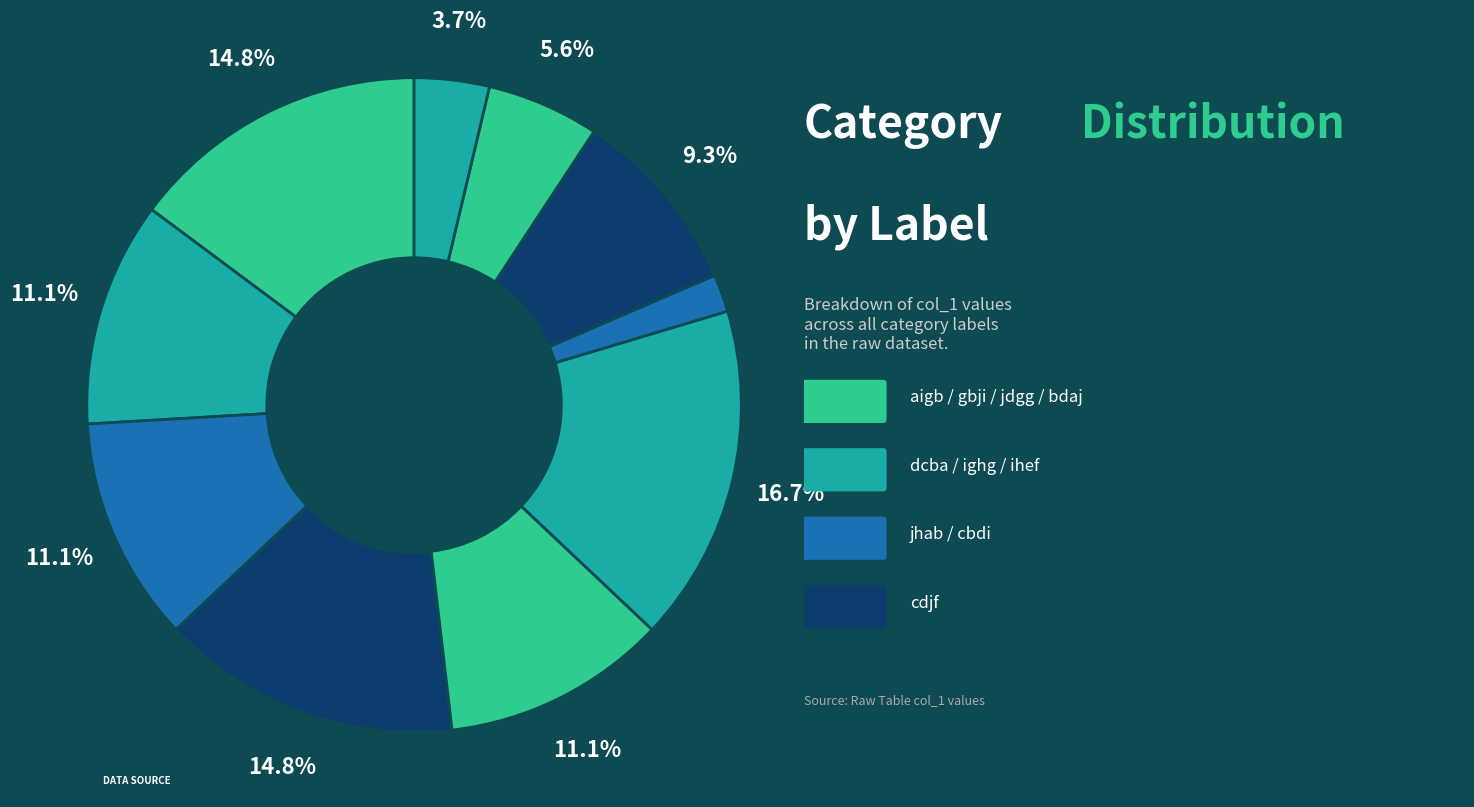

Is there a majority slice in this chart?

No